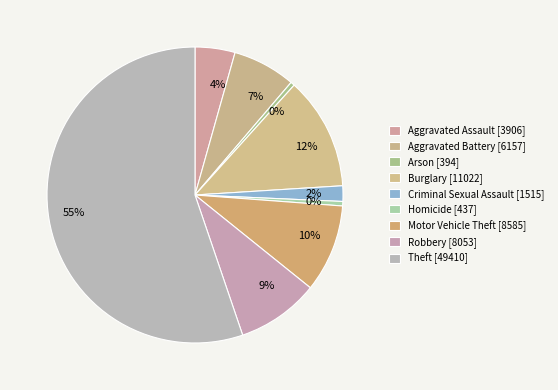

To the nearest percent, what portion does Aggravated Battery represent?

7%